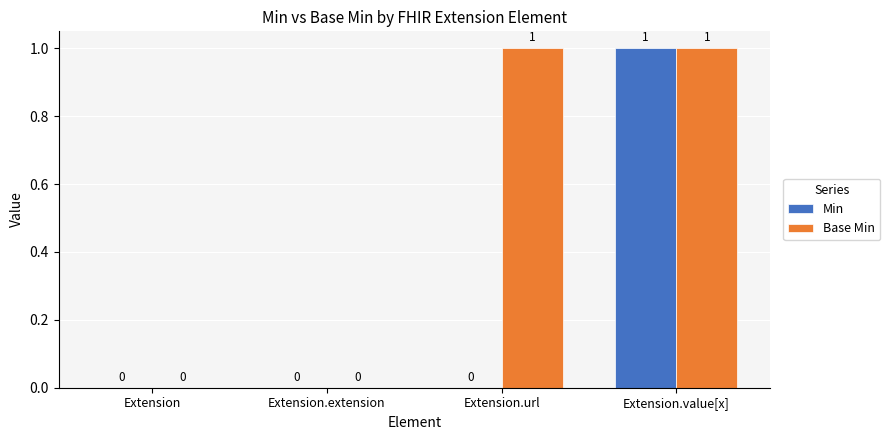

Reading left to right, what are all the values shown in this chart?

Min: Extension=0	Extension.extension=0	Extension.url=0	Extension.value[x]=1
Base Min: Extension=0	Extension.extension=0	Extension.url=1	Extension.value[x]=1